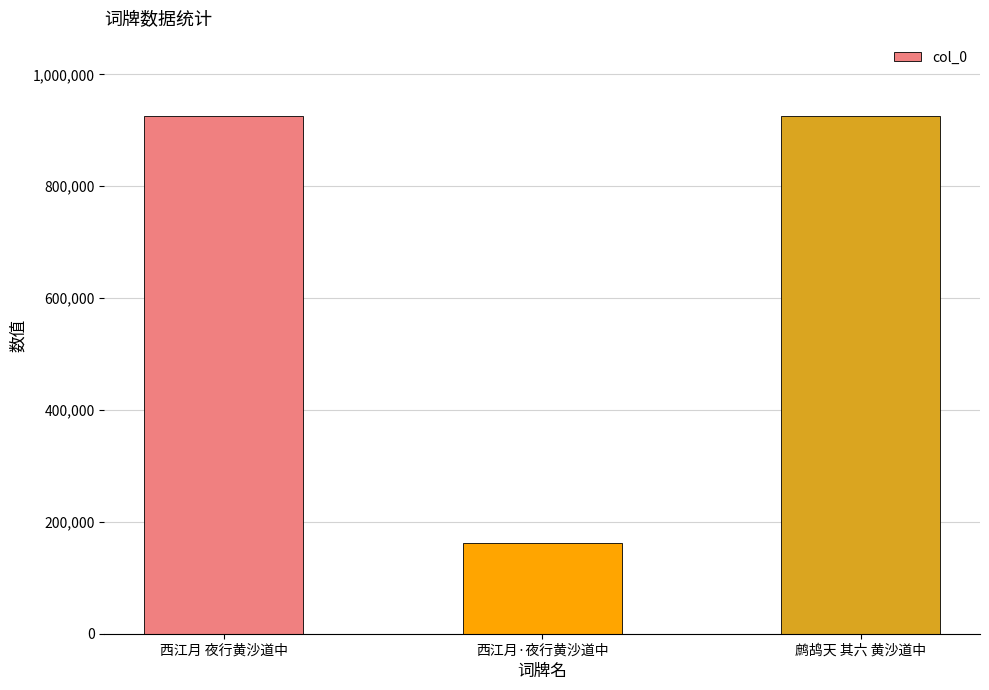

Where is the data nearest to the value 543936?

西江月 夜行黄沙道中